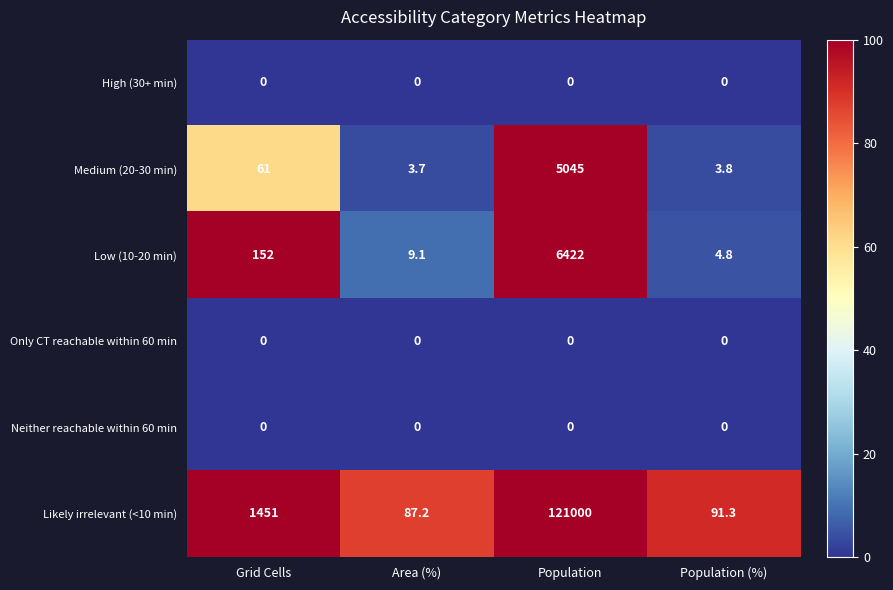

At how many categories does at least one series exceed 80014?

1